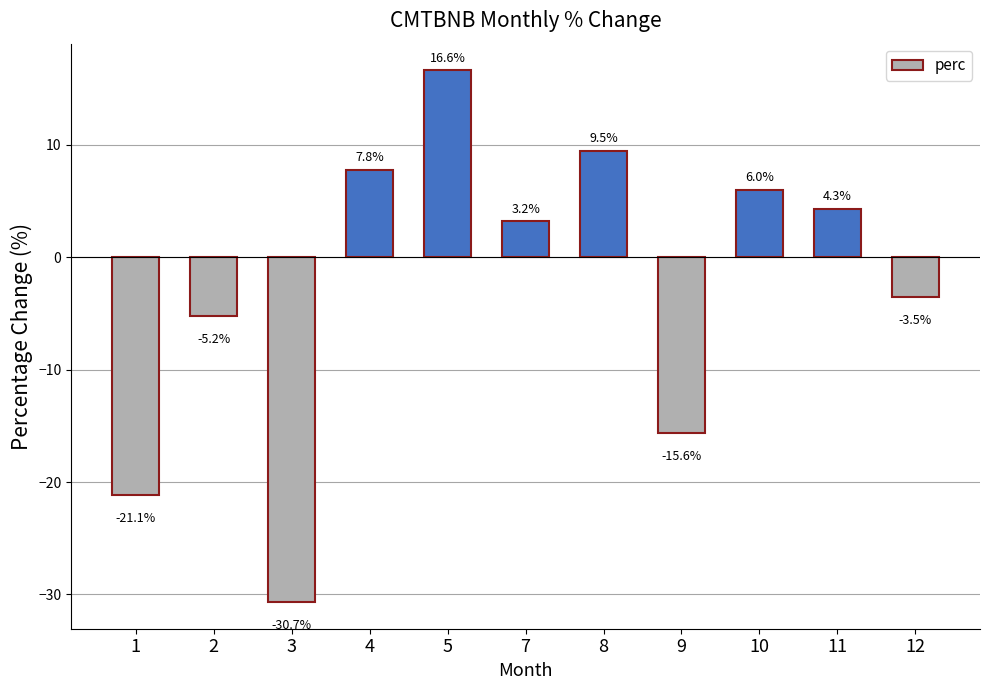

Rank the categories by value from lowest to highest.

3, 1, 9, 2, 12, 7, 11, 10, 4, 8, 5